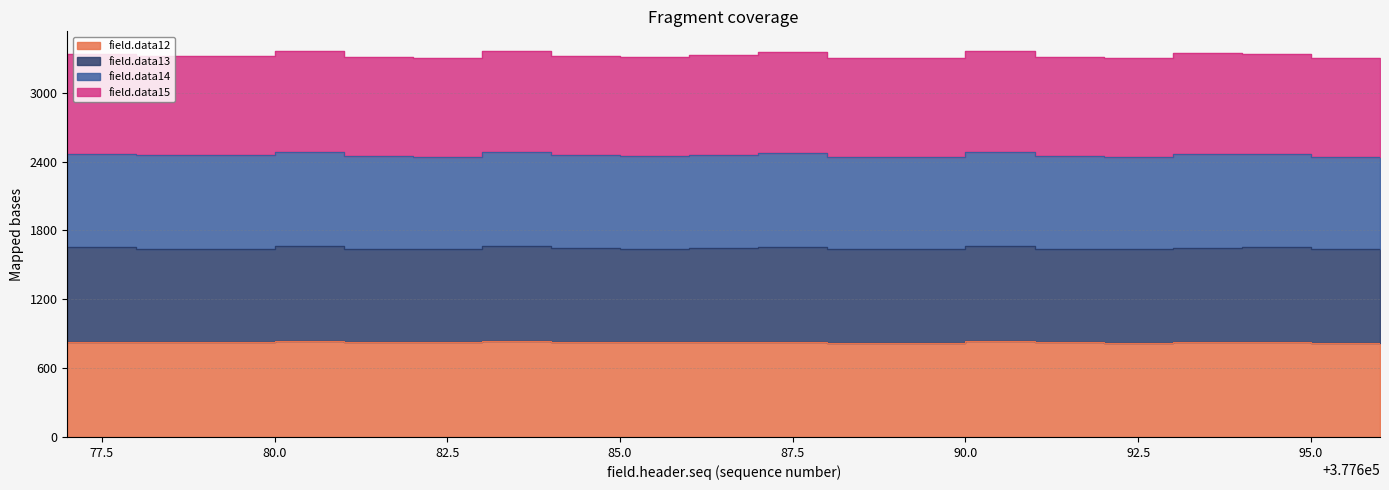

What is the value of the field.data12 point at the 16th from the left?

823